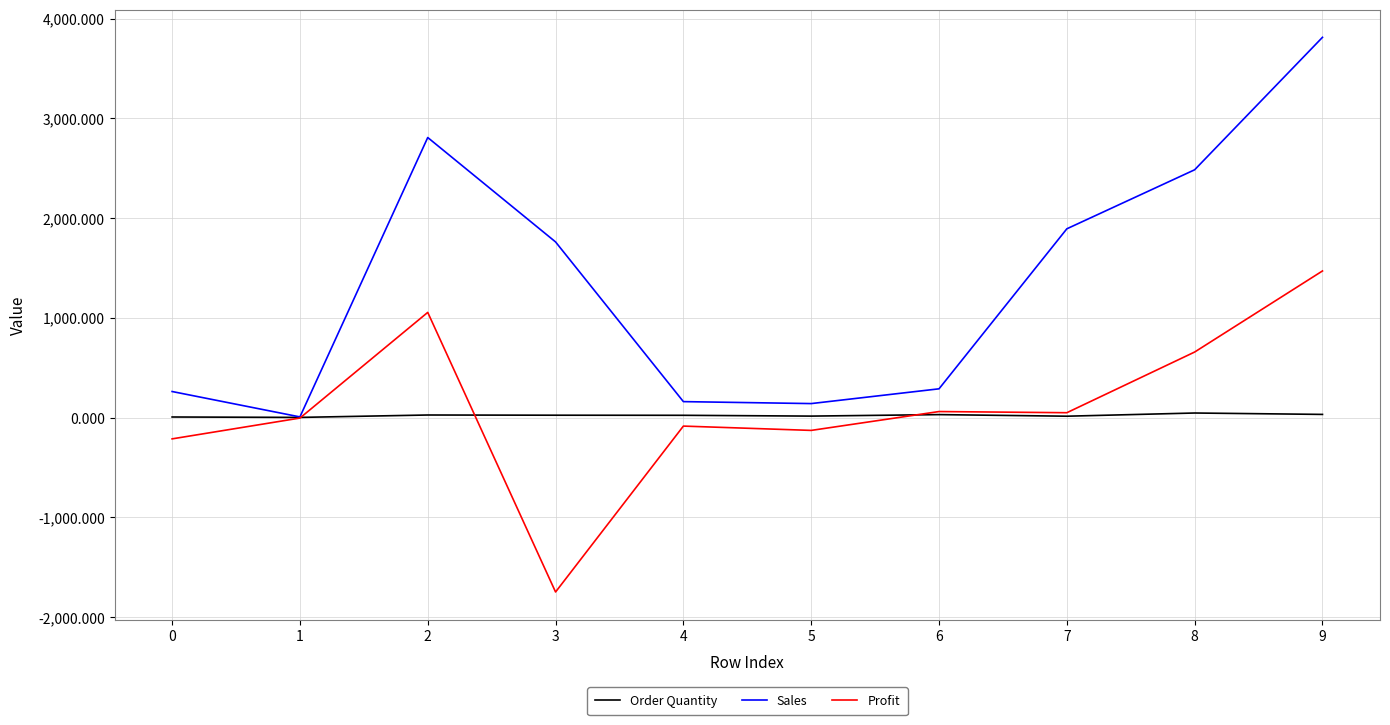

Which label corresponds to the smallest value in the chart?

3